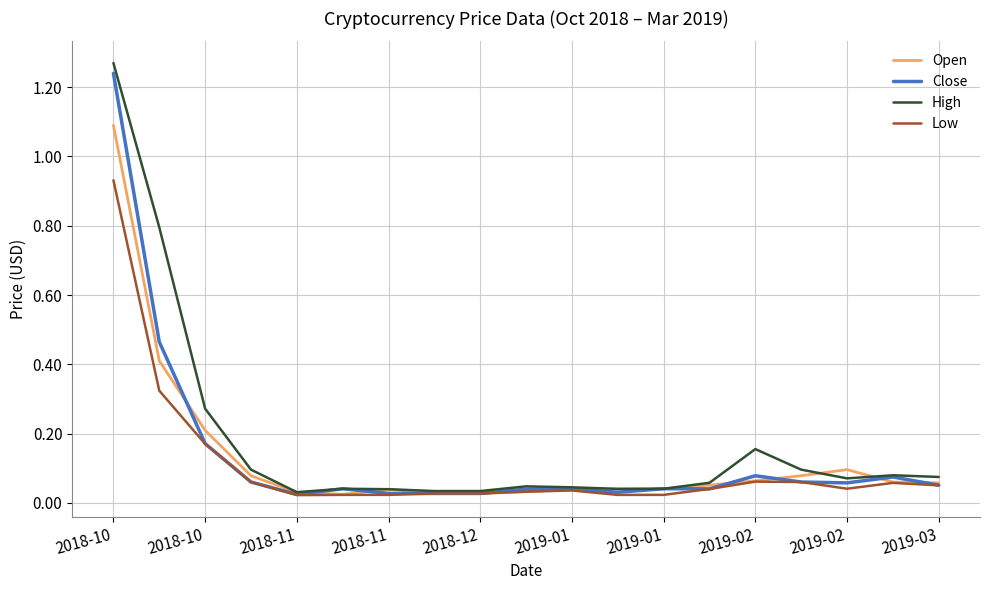

Which series has the widest spread of values?

High